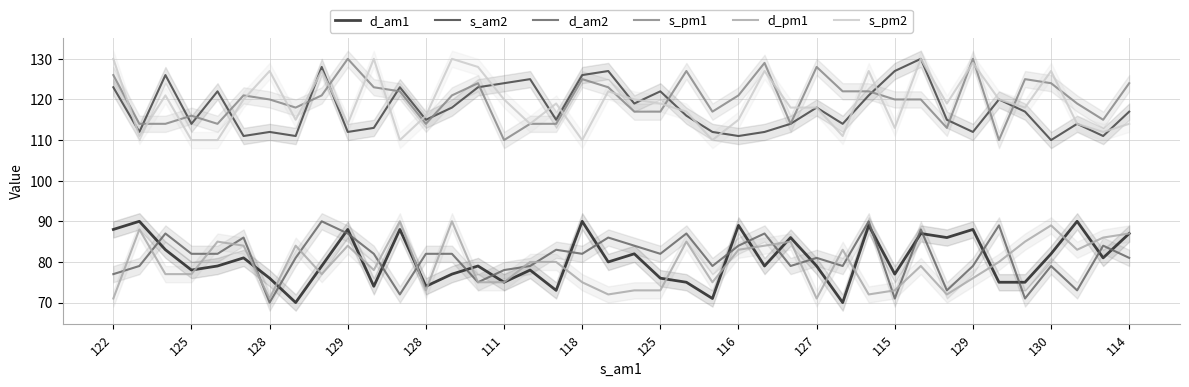

What is the minimum value for s_pm2?

110